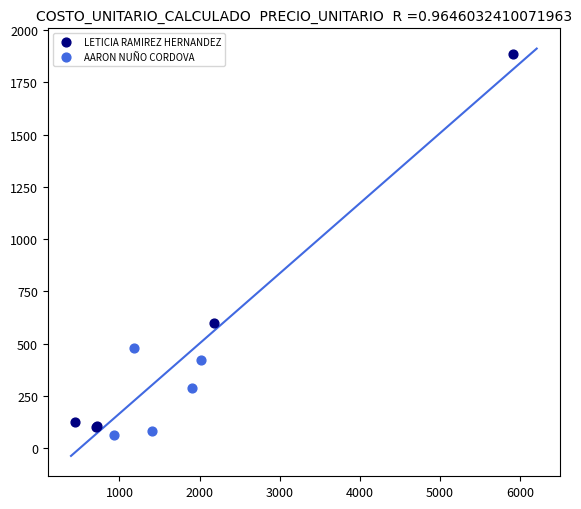

Which series has the widest spread of Y values?

LETICIA RAMIREZ HERNANDEZ